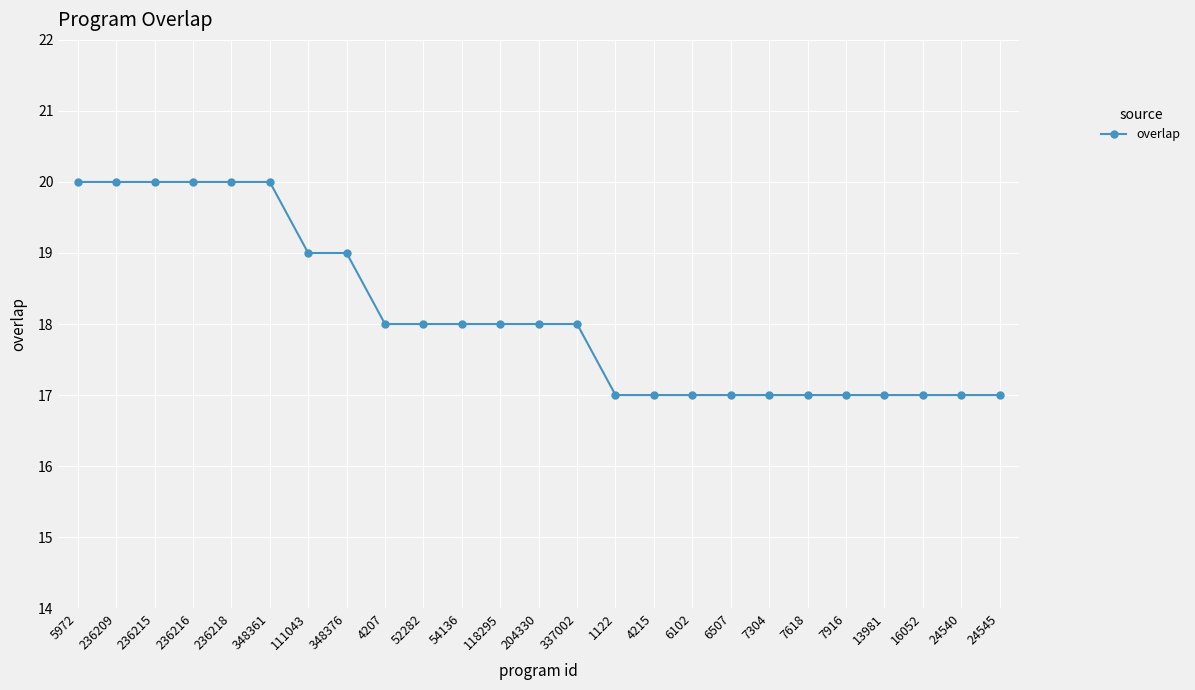

Reading right to left, list all the values displayed in this chart.

24545=17	24540=17	16052=17	13981=17	7916=17	7618=17	7304=17	6507=17	6102=17	4215=17	1122=17	337002=18	204330=18	118295=18	54136=18	52282=18	4207=18	348376=19	111043=19	348361=20	236218=20	236216=20	236215=20	236209=20	5972=20